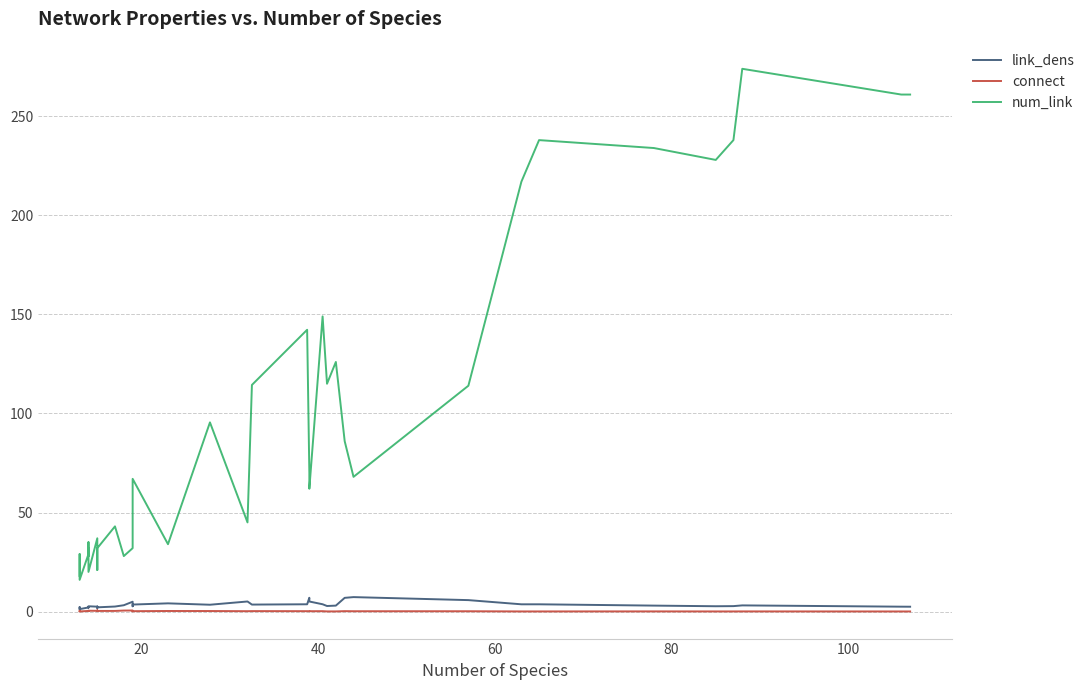

What is the sum of all link_dens values?

131.1